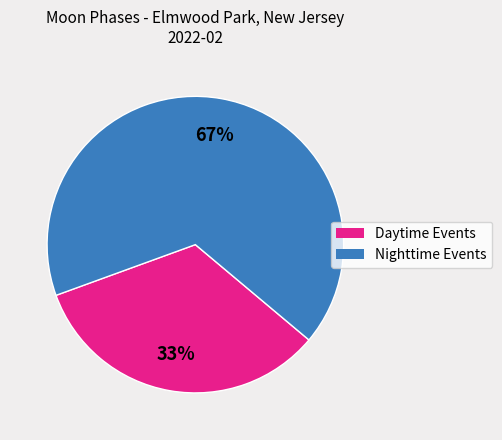

Is there a majority slice in this chart?

Yes